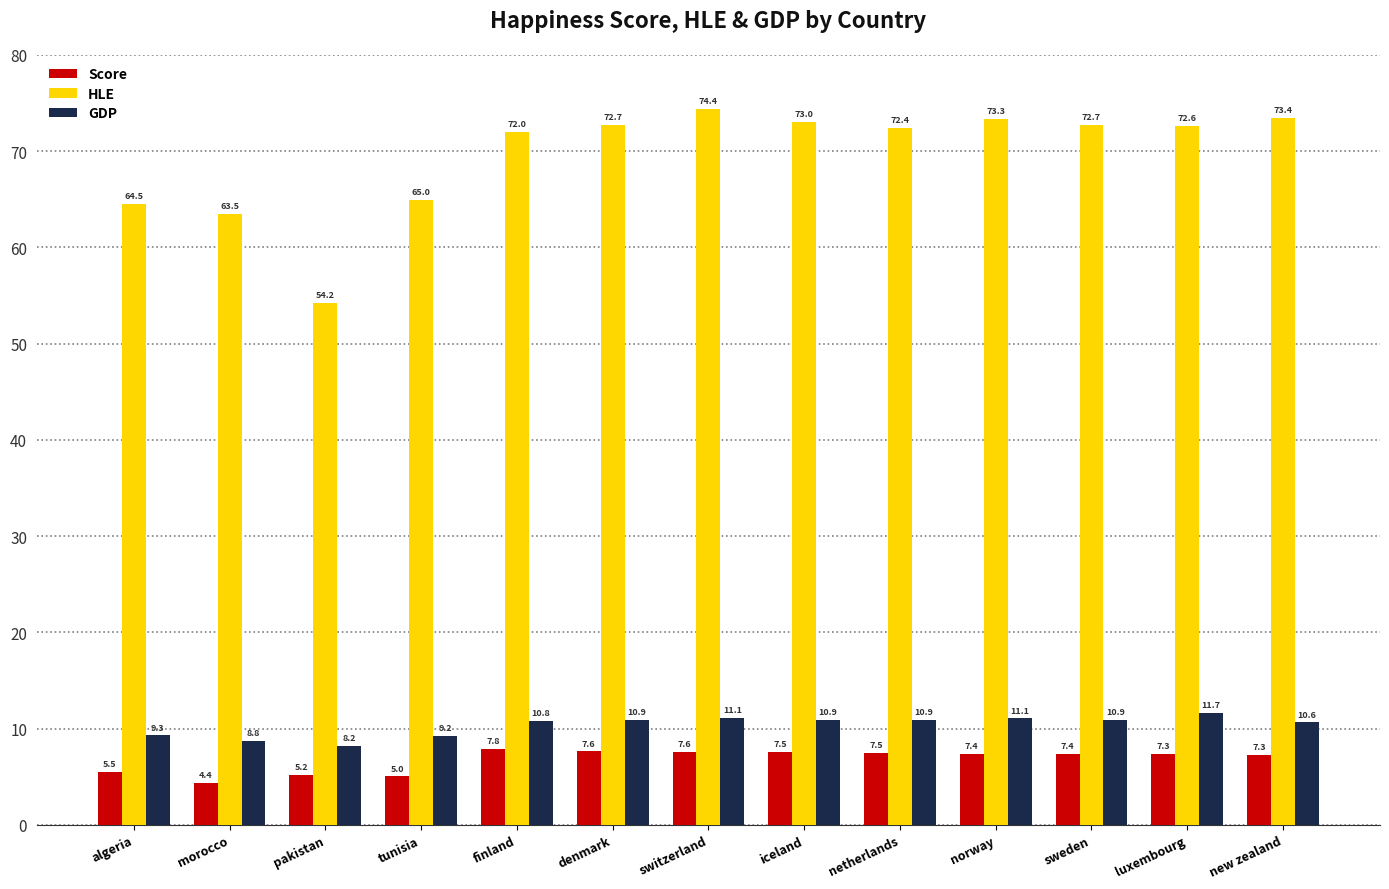

What is the approximate value of GDP at switzerland?

11.1